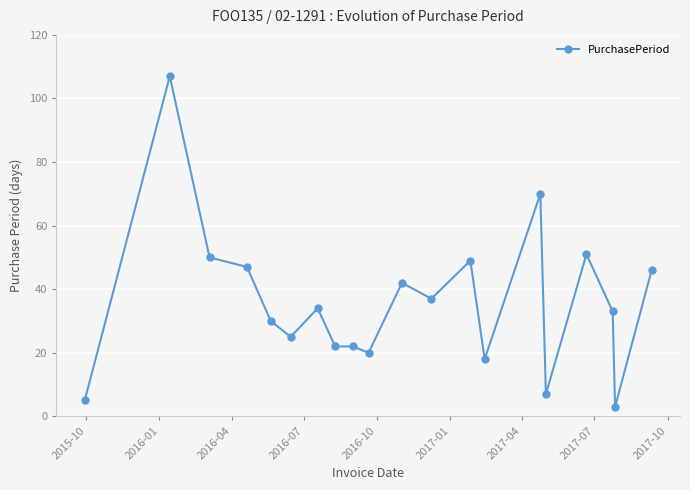

What is the value of the 15th point from the left?

70